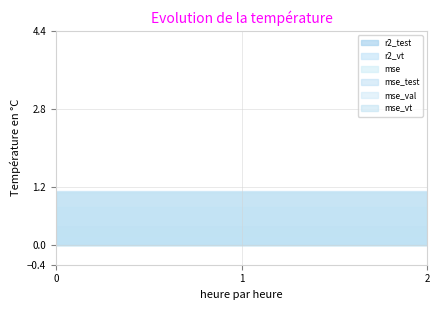

True or false: mse_vt and r2_vt cross at least once.

False